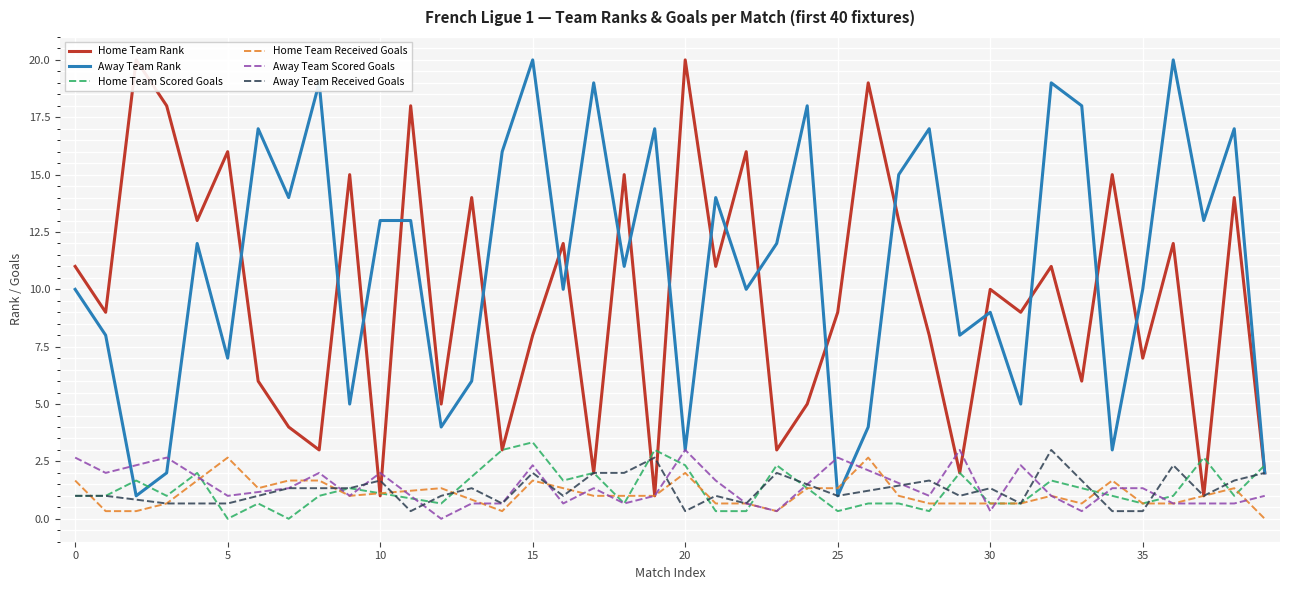

At how many categories does at least one series exceed 13?

26